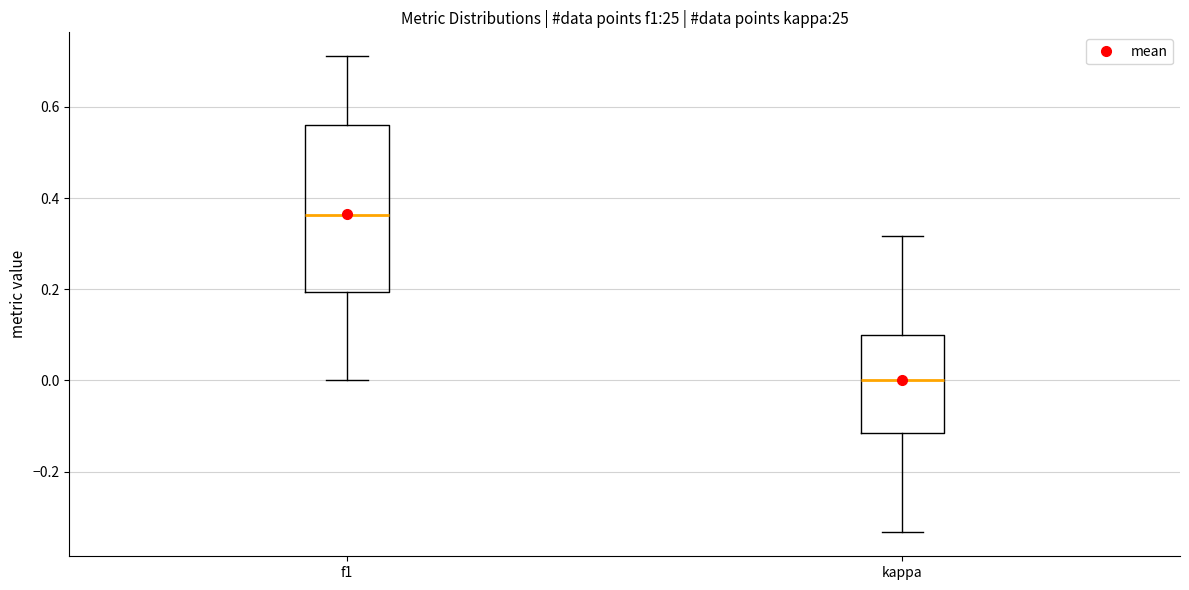

Reading left to right, read every box against the y-axis: the position of its median line, the range the box covers, and the ends of its whiskers. The values are not printed on the chart, so give them approximately, as read against the axis.

f1: median 0.36, box 0.20 to 0.56, whiskers 0.00 to 0.72
kappa: median 0.00, box -0.12 to 0.10, whiskers -0.34 to 0.32